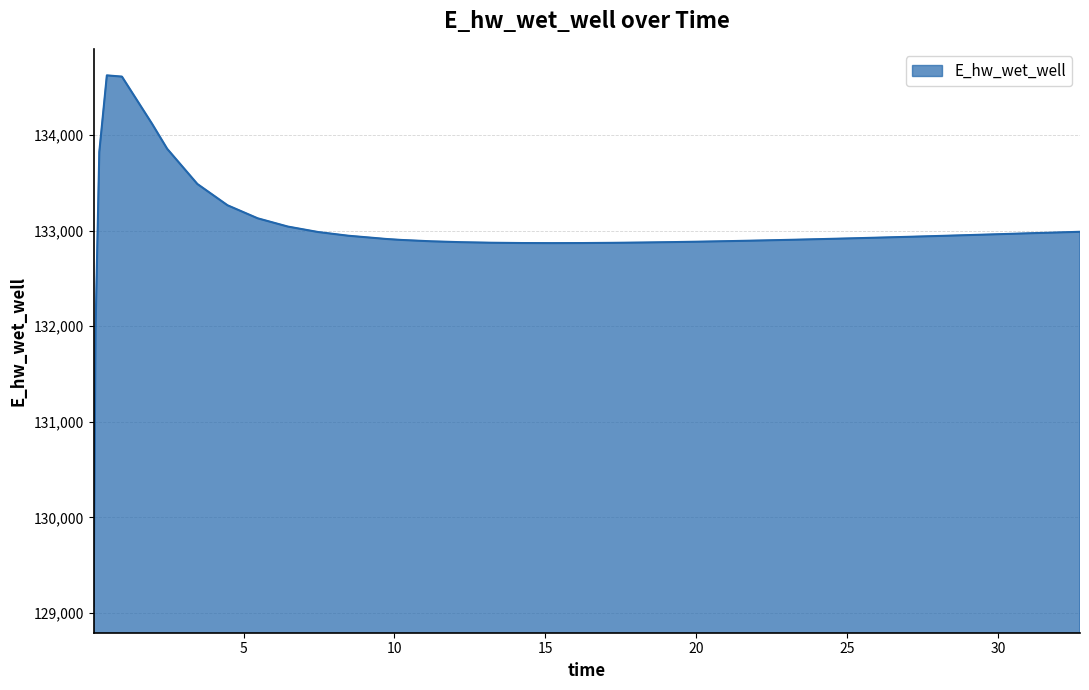

True or false: the data has more than 0 interior local peaks.

True